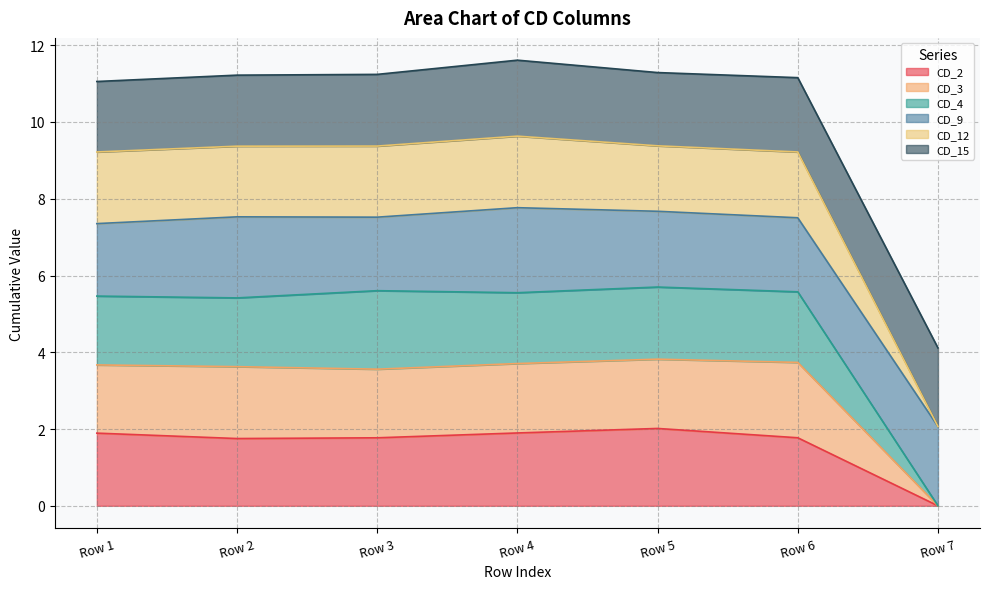

Which series has the largest range (max minus min)?

CD_12